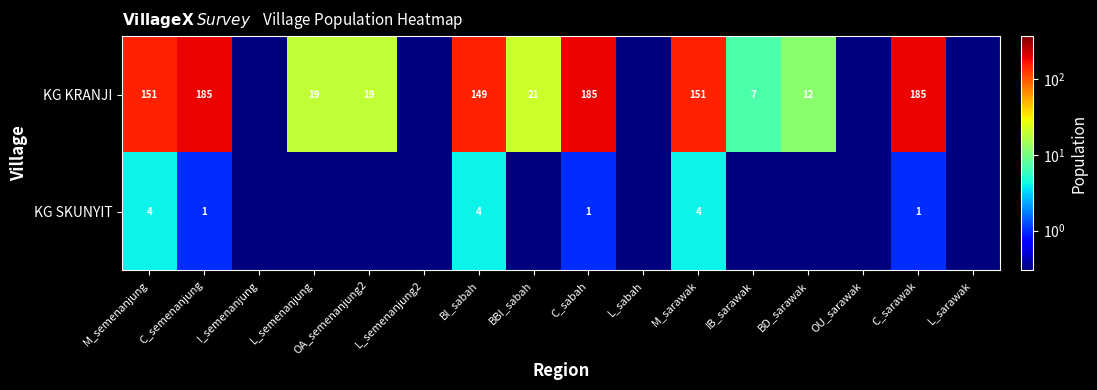

What is the sum of the KG SKUNYIT values at C_sabah and M_sarawak?

5.0